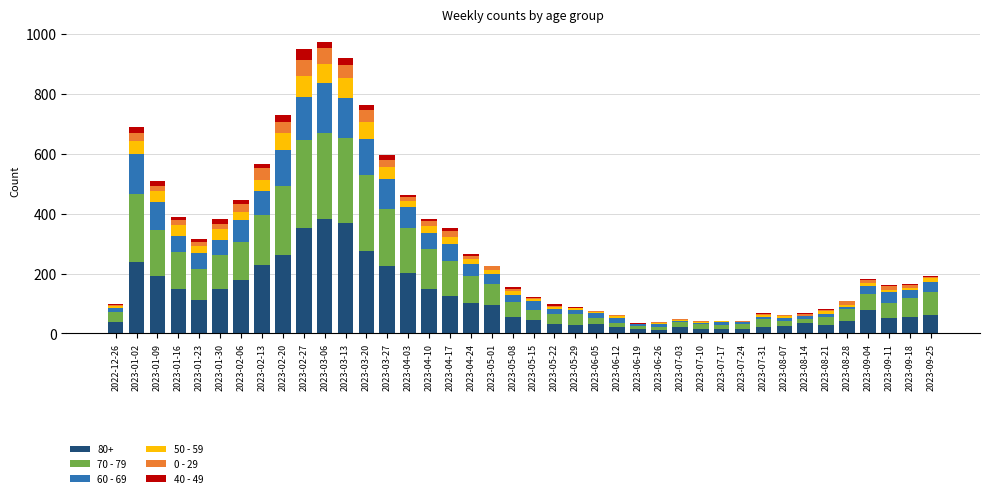

Is it true that 80+ equals 14 at 2023-07-24?

True